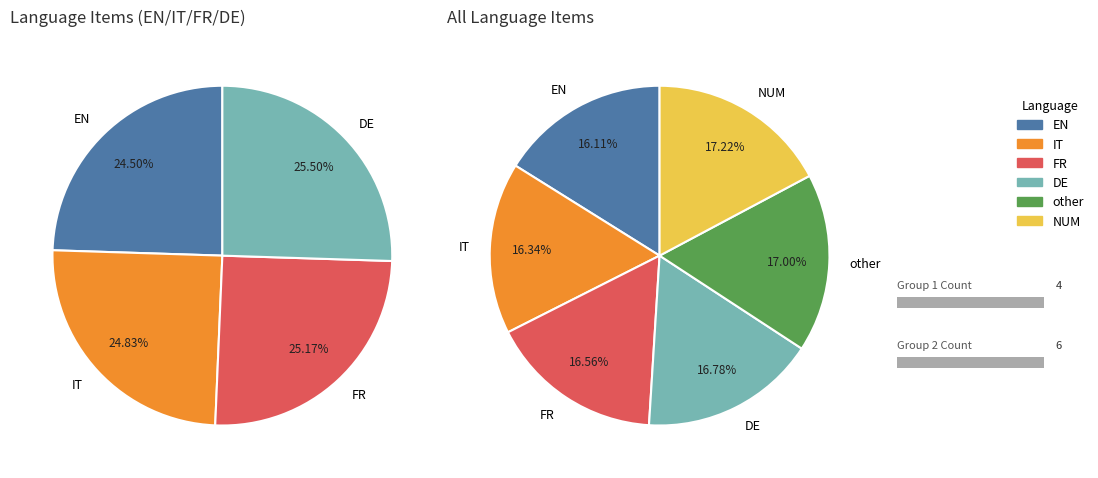

To the nearest percent, what percentage of the pie is IT?

16%